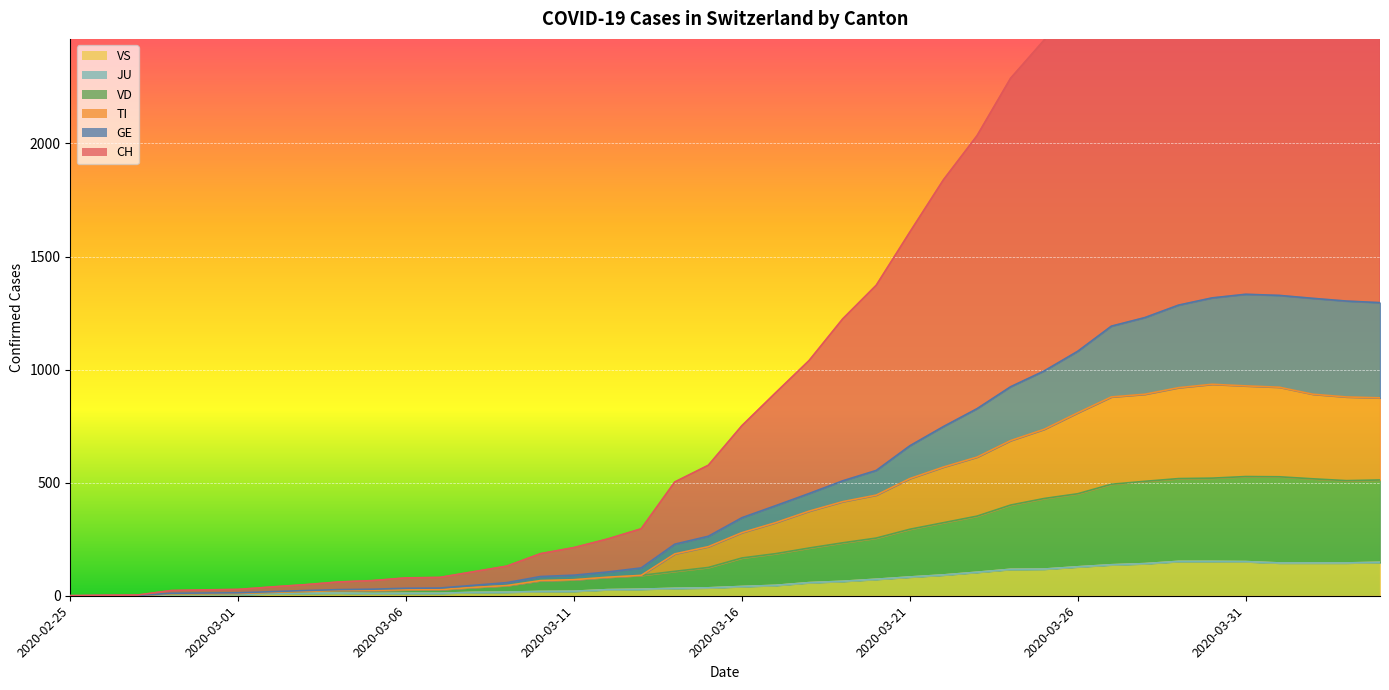

The value of VS at 2020-03-26 is 128. True or false?

True